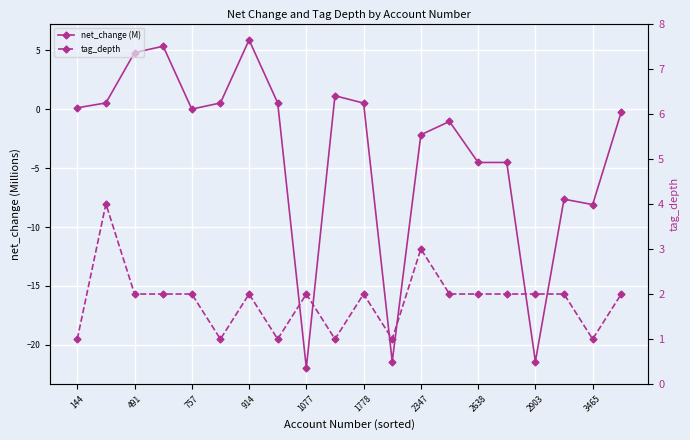

Which series has the widest spread of values?

net_change (M)